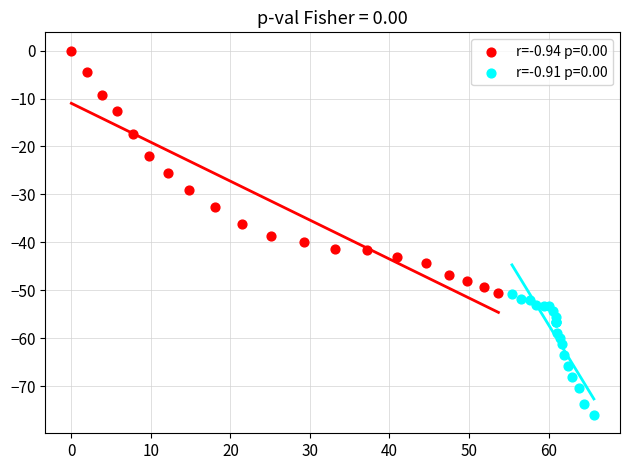

What are all the series names shown in the legend?

r=-0.94 p=0.00, r=-0.91 p=0.00